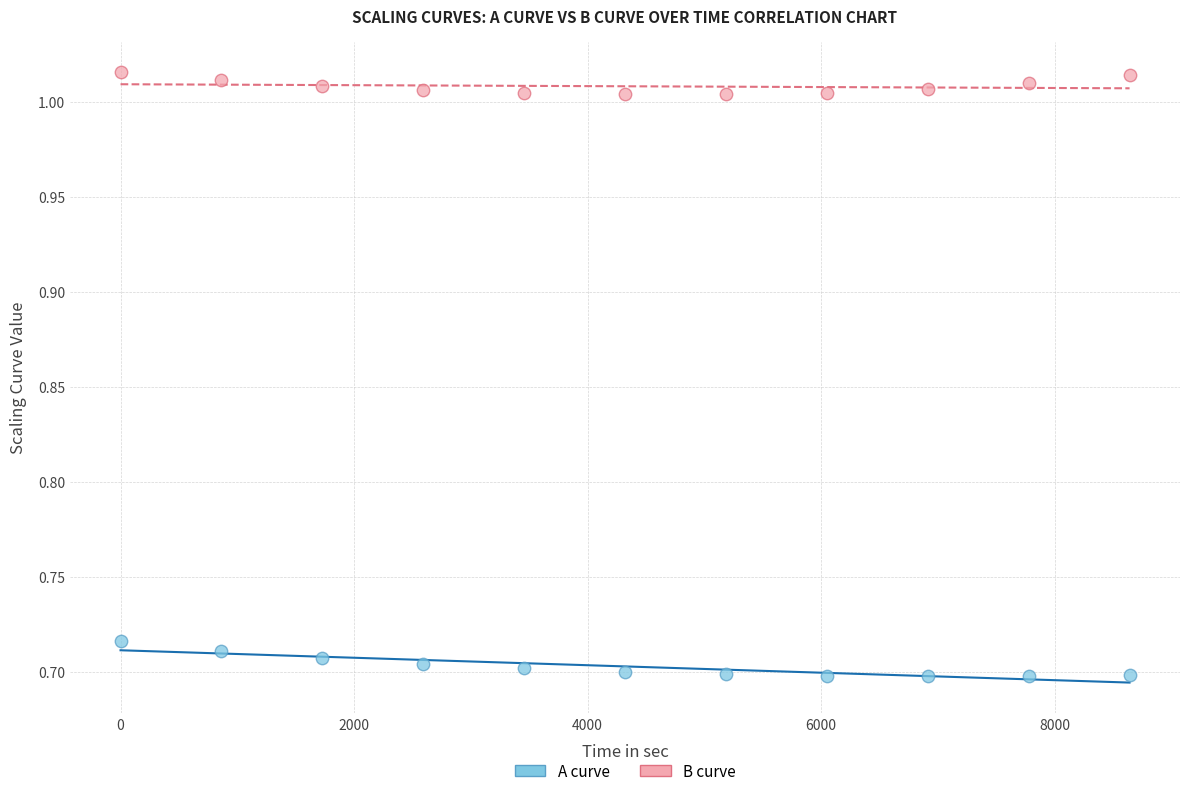

What is the X range (max minus min) for the scatter plot?

8640.0